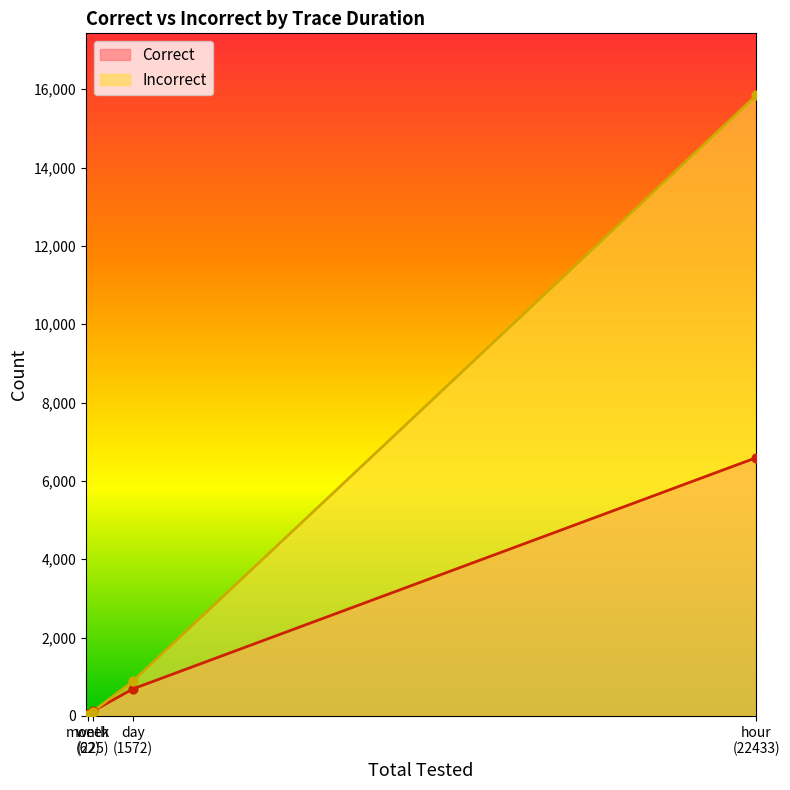

Which series has the largest total across all categories?

Incorrect